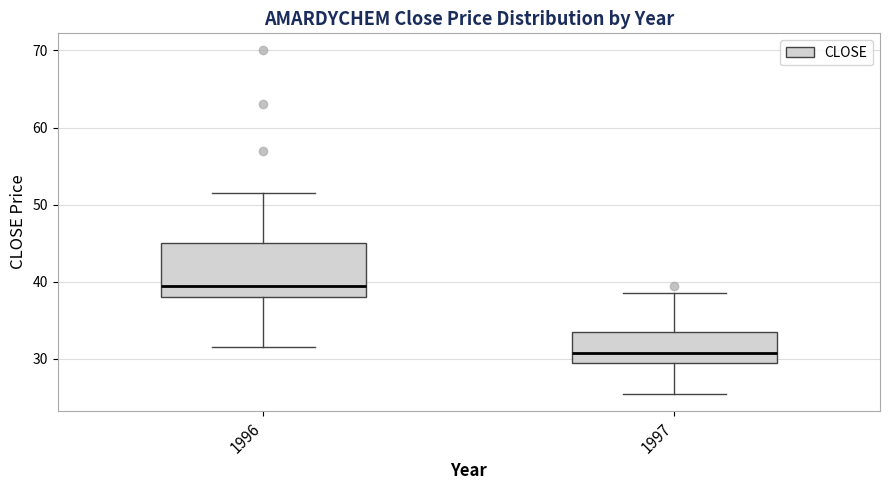

Reading left to right, transcribe this box plot: for each box, give where its median line is, the range the box spans, and where its two whiskers end, as read against the y-axis. The values are not printed on the chart, so give them approximately, as read against the axis.

1996: median 40, box 38 to 45, whiskers 32 to 52
1997: median 31, box 30 to 33, whiskers 26 to 39